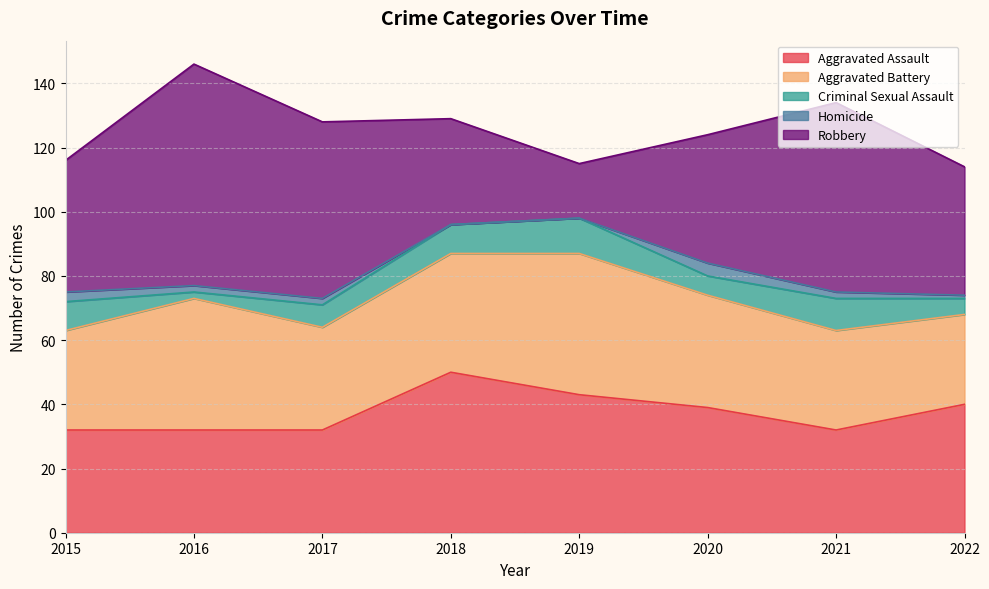

Rank the categories by Aggravated Assault value from lowest to highest.

2015, 2016, 2017, 2021, 2020, 2022, 2019, 2018